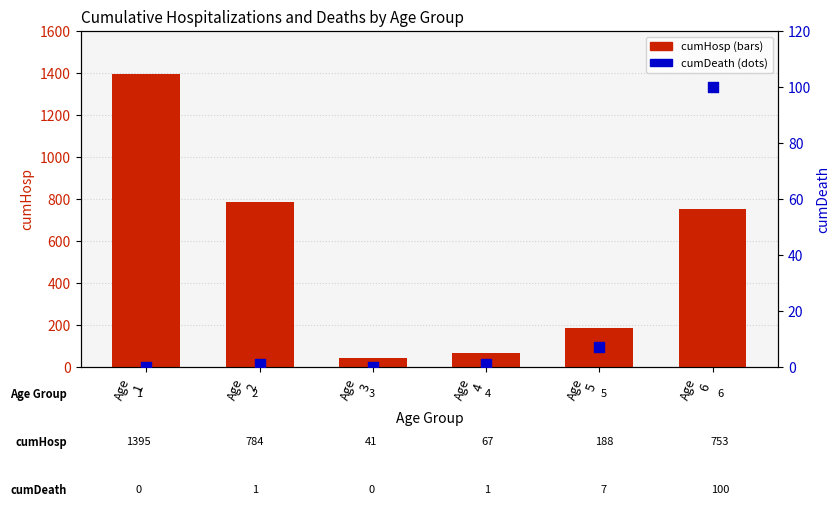

Which series reaches the minimum Y coordinate?

cumDeath